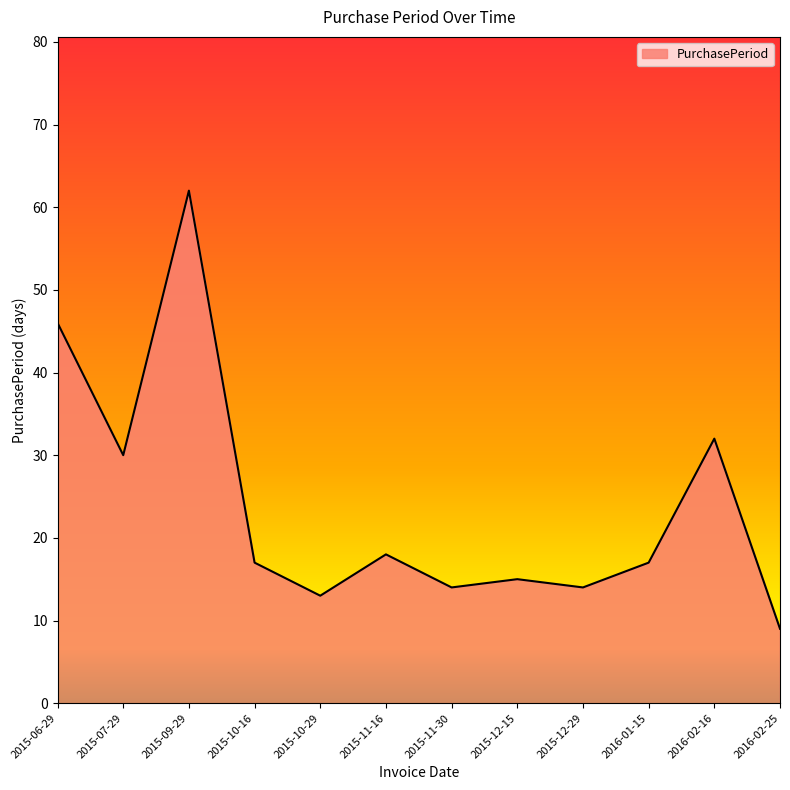

Reading right to left, list all the values displayed in this chart.

9	32	17	14	15	14	18	13	17	62	30	46